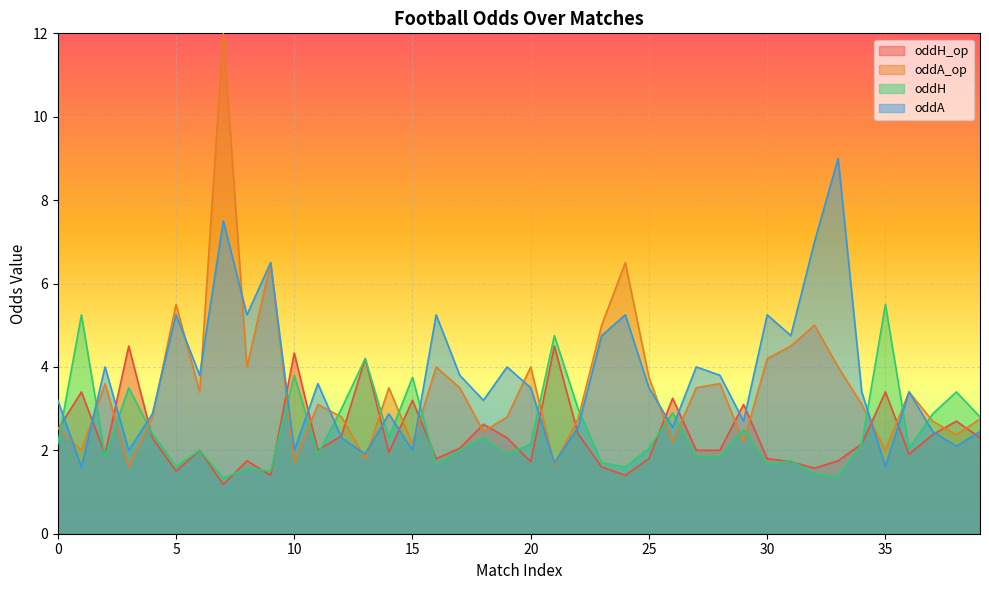

True or false: oddA and oddH cross at least once.

True